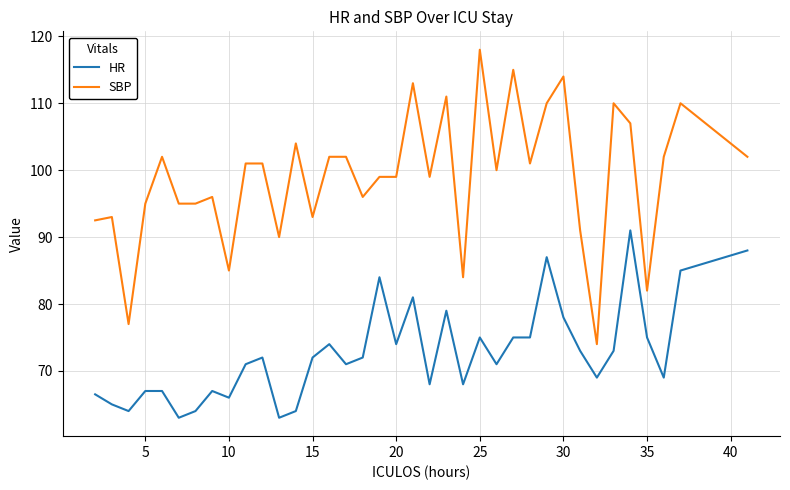

What is the average value of the SBP series?

98.9